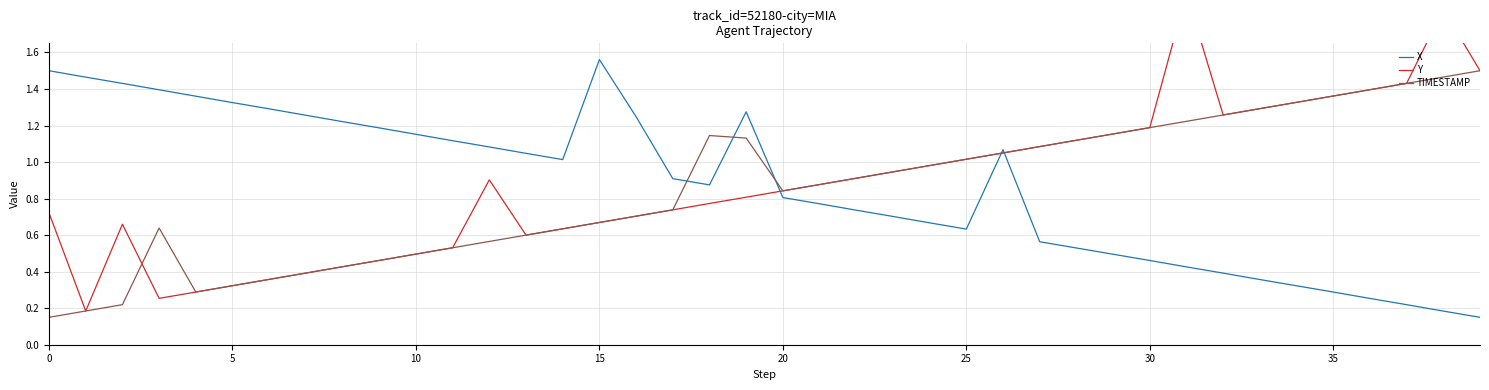

The TIMESTAMP series shows 1.4 at 20. True or false?

False